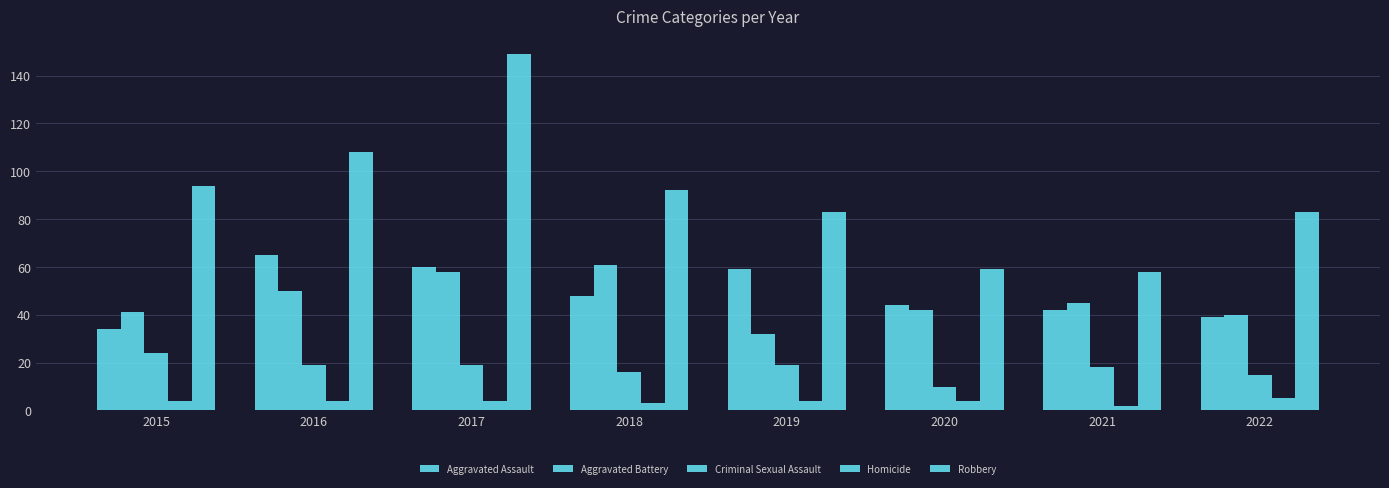

How many data points in Criminal Sexual Assault are less than 19?

4